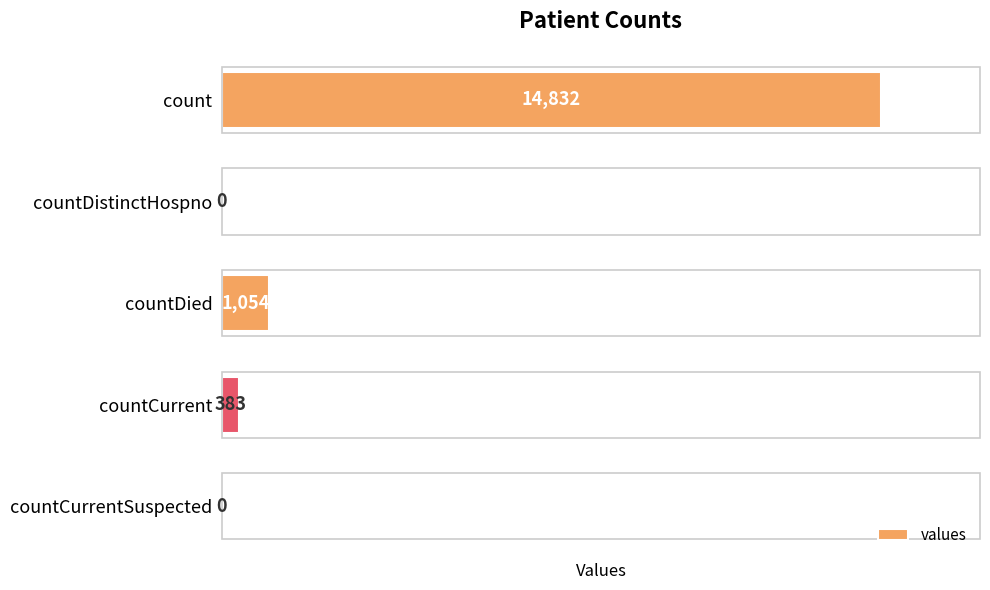

How many values are above zero?

3